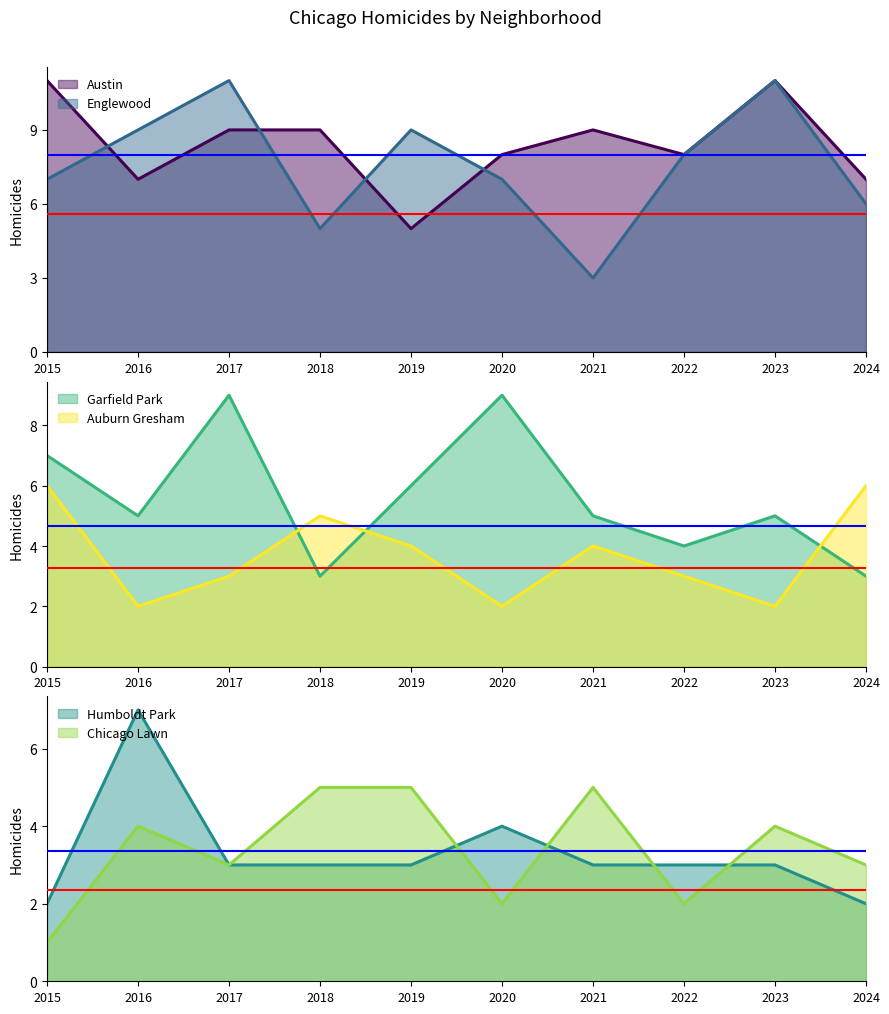

Reading left to right, transcribe all the data shown in this chart.

Austin: 2015=11	2016=7	2017=9	2018=9	2019=5	2020=8	2021=9	2022=8	2023=11	2024=7
Englewood: 2015=7	2016=9	2017=11	2018=5	2019=9	2020=7	2021=3	2022=8	2023=11	2024=6
Garfield Park: 2015=7	2016=5	2017=9	2018=3	2019=6	2020=9	2021=5	2022=4	2023=5	2024=3
Auburn Gresham: 2015=6	2016=2	2017=3	2018=5	2019=4	2020=2	2021=4	2022=3	2023=2	2024=6
Humboldt Park: 2015=2	2016=7	2017=3	2018=3	2019=3	2020=4	2021=3	2022=3	2023=3	2024=2
Chicago Lawn: 2015=1	2016=4	2017=3	2018=5	2019=5	2020=2	2021=5	2022=2	2023=4	2024=3